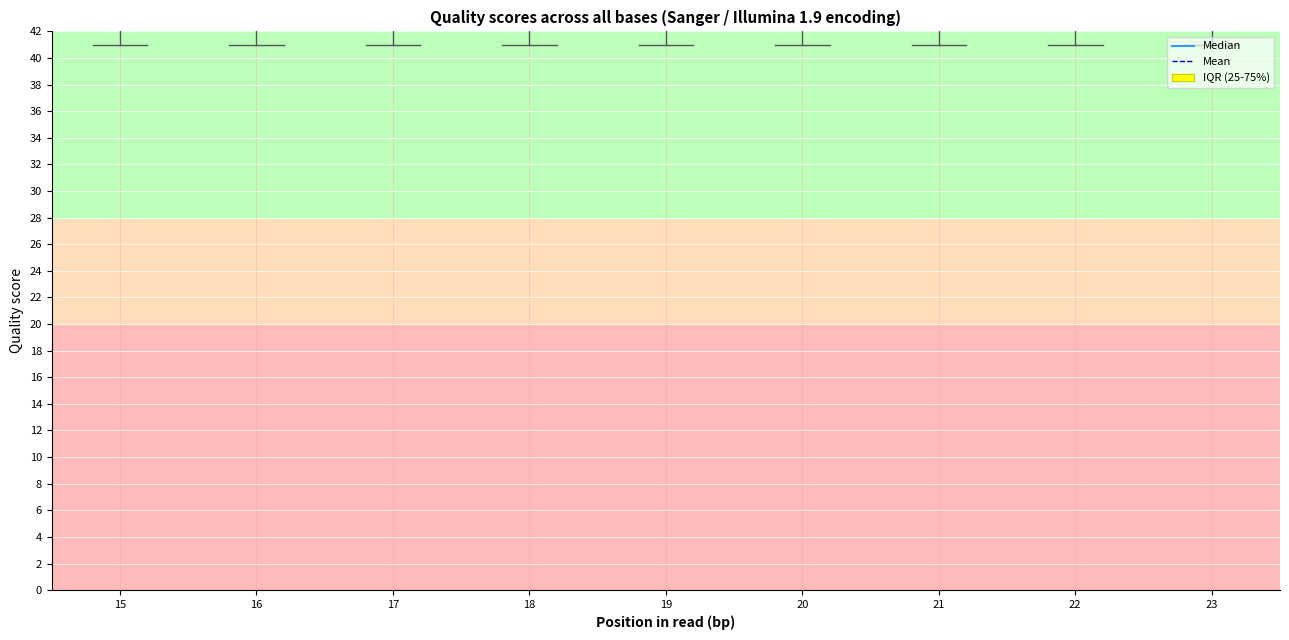

At 16, list the series in order from largest to smallest.

Median, Mean, IQR (25-75%)